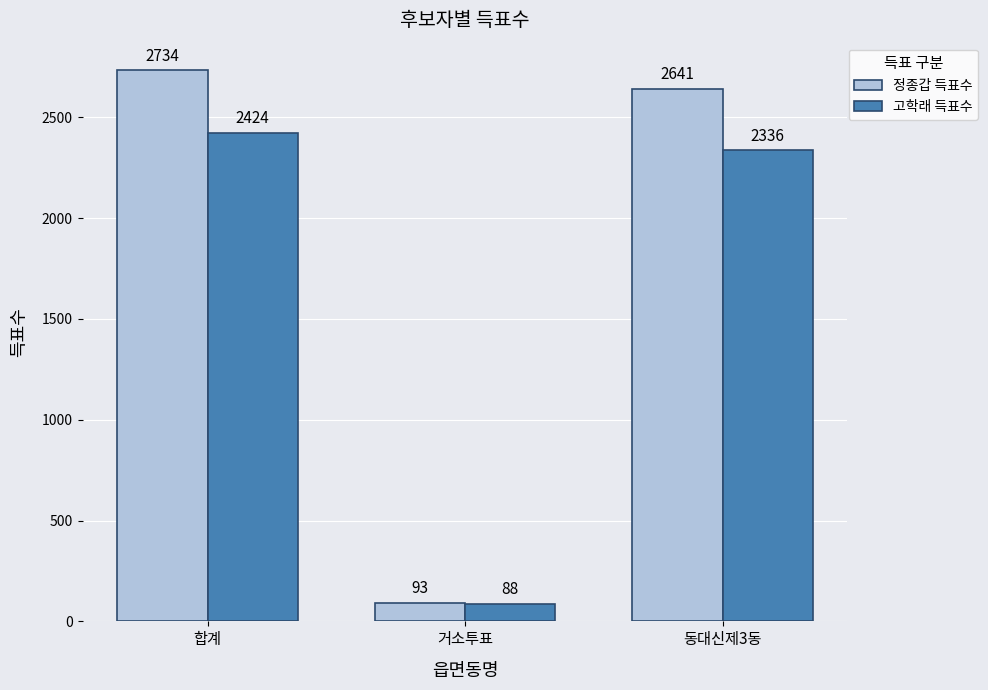

What position from the right is 동대신제3동?

1